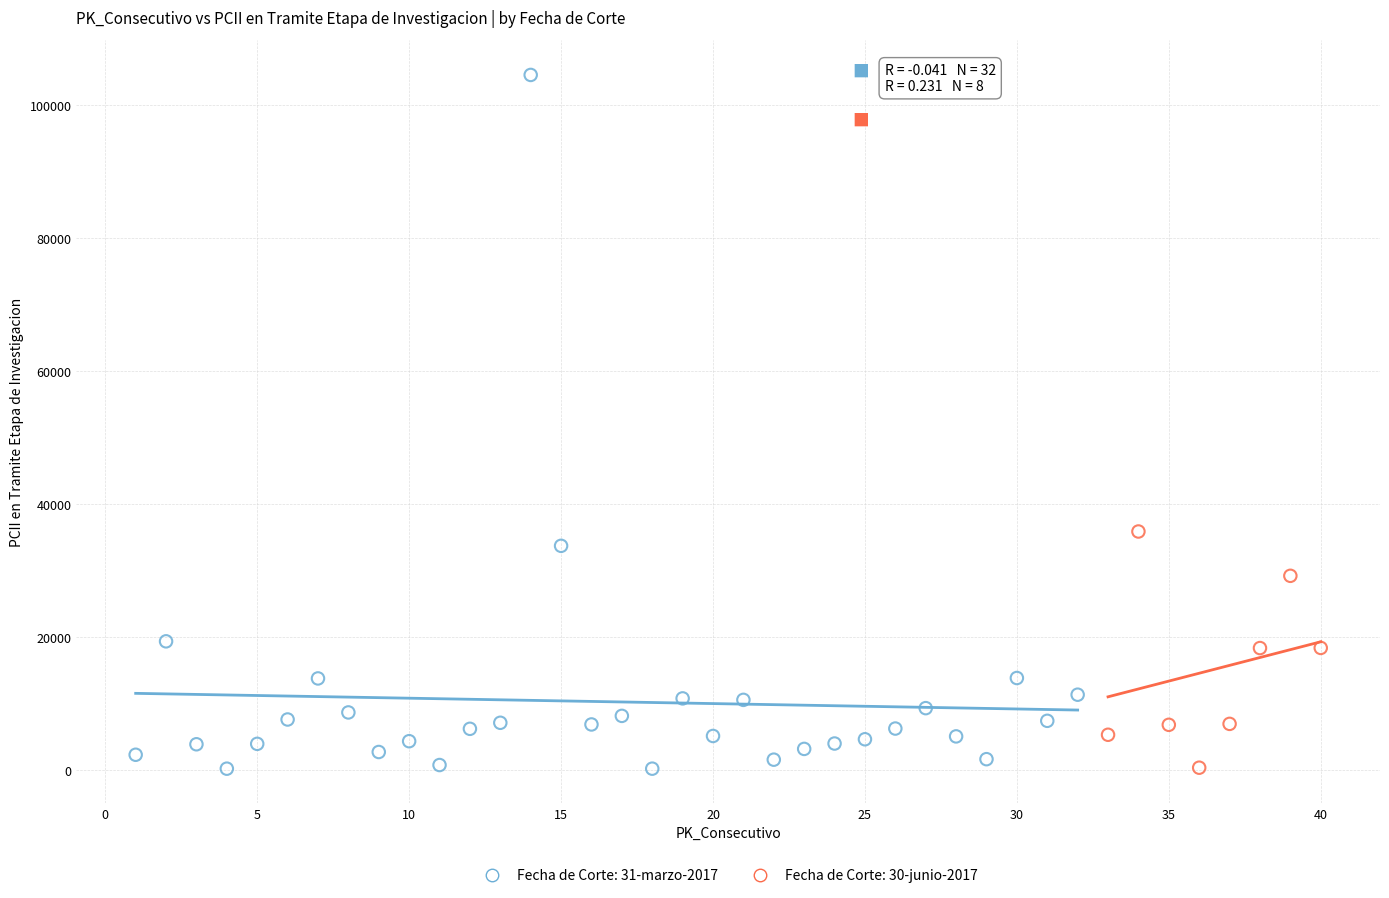

Which series contains the highest Y value?

Fecha de Corte: 31-marzo-2017